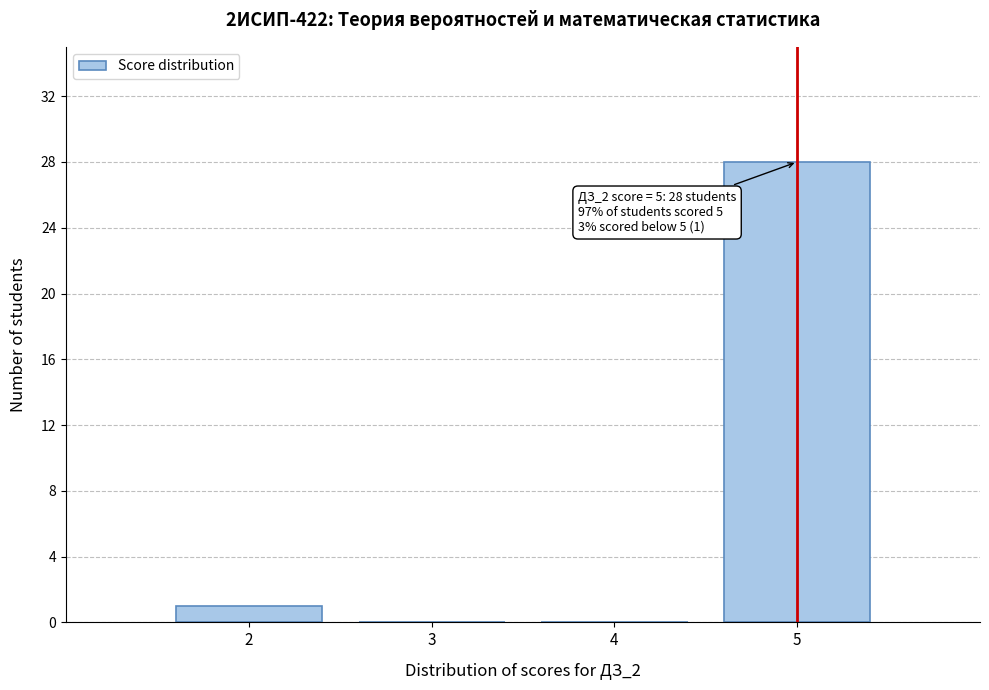

Which range on the x-axis has the tallest bar?

4.5 to 5.5